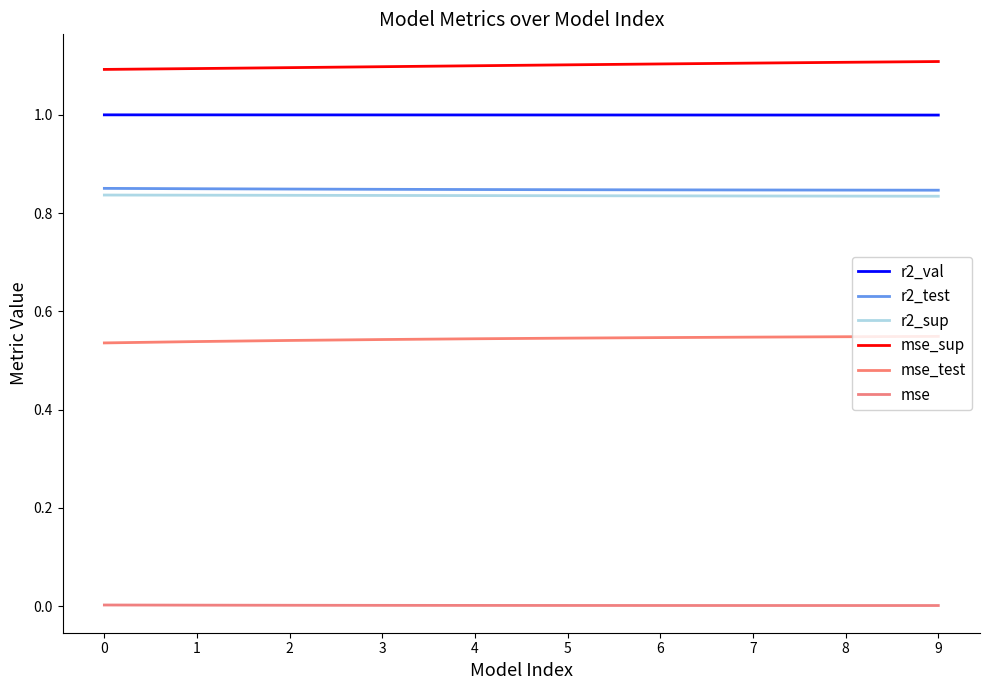

The mse_sup series shows 1.4 at 2. True or false?

False